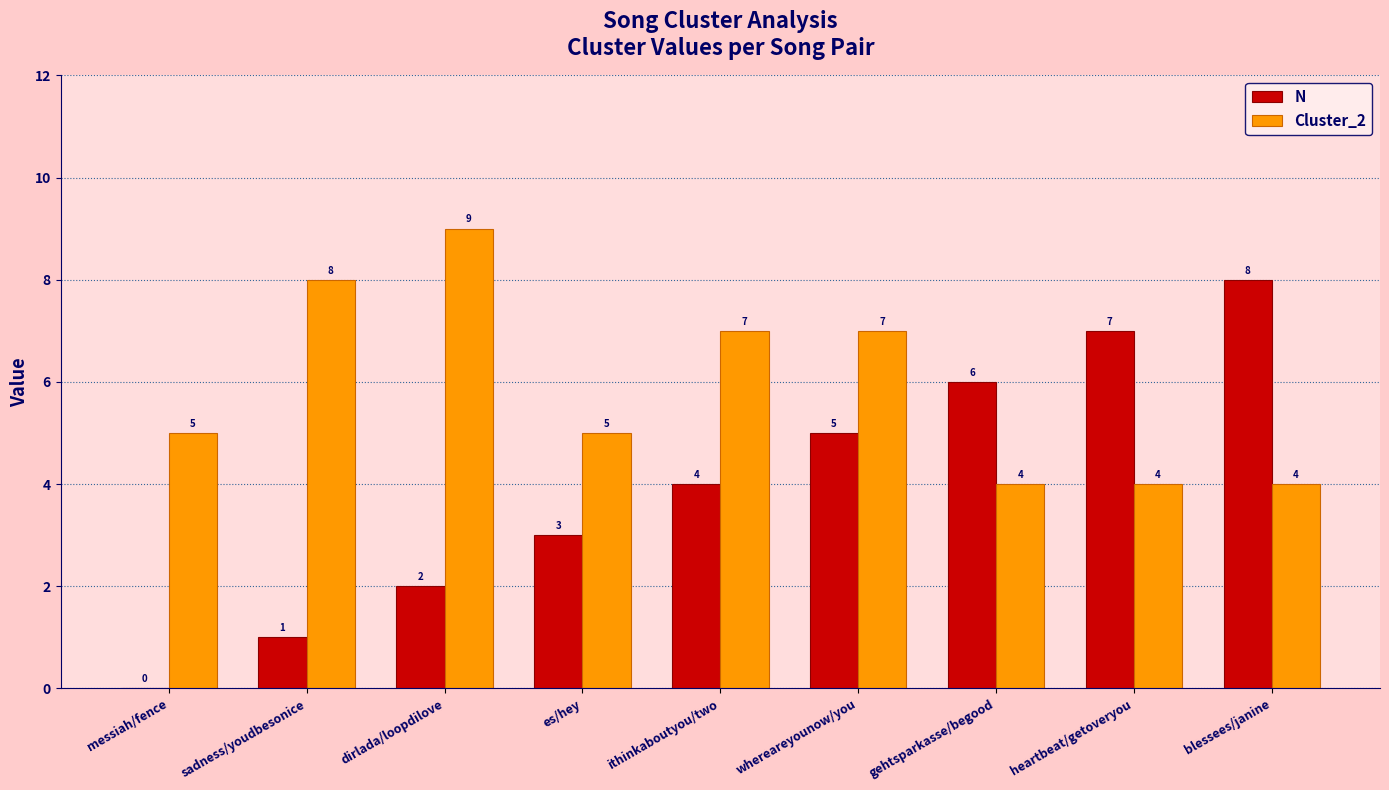

What value does the N series have at dirlada/loopdilove?

2